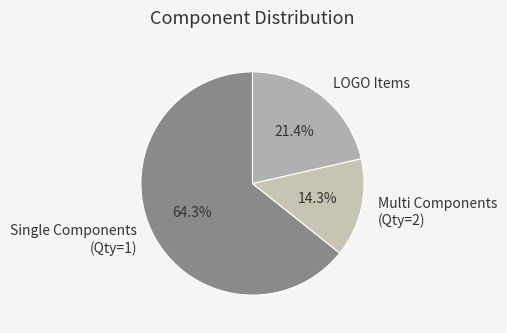

Rank the categories by value from highest to lowest.

Single Components (Qty=1), LOGO Items, Multi Components (Qty=2)